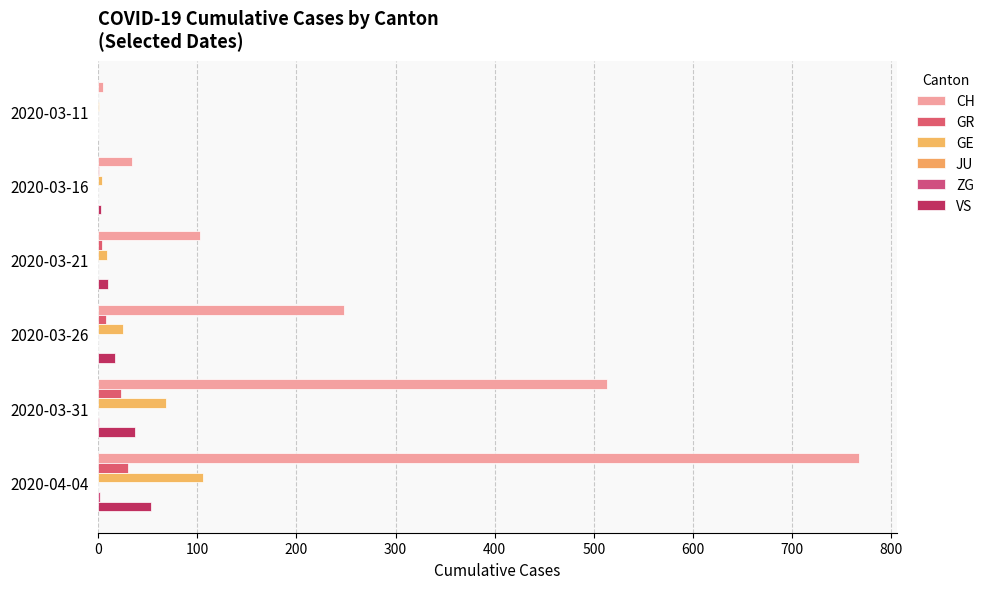

How many distinct data groups are displayed?

5